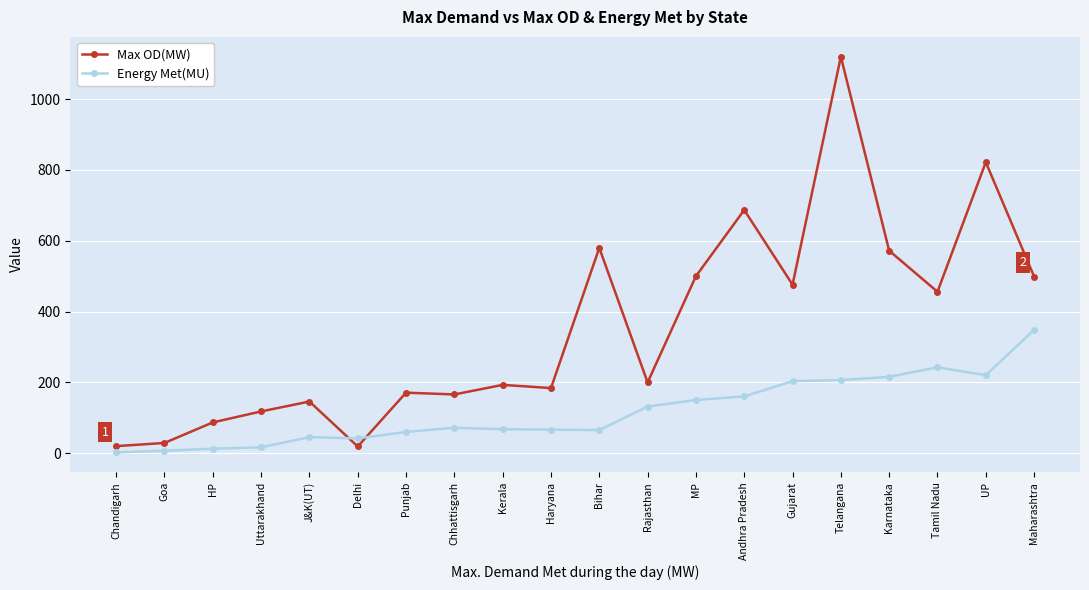

True or false: Energy Met(MU) has more than 1 interior local peaks.

True